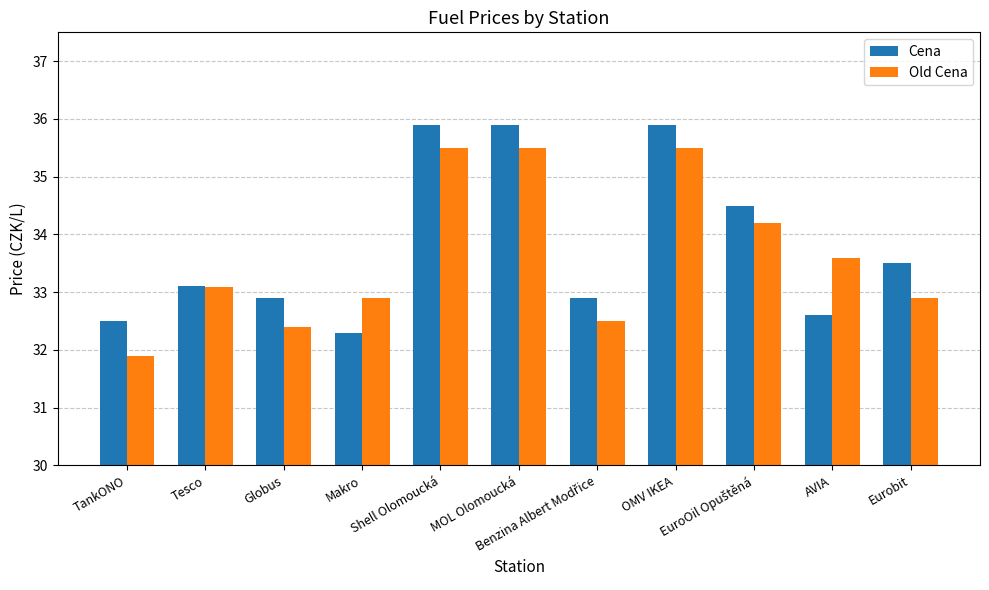

What is the label of the 7th bar from the right?

Shell Olomoucká